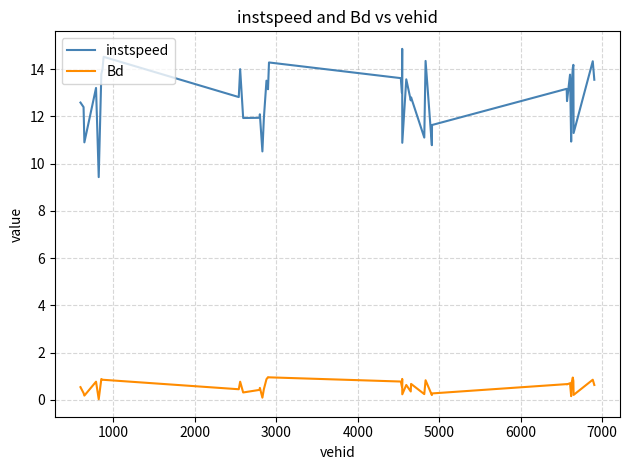

Count the number of categories in the chart.

39